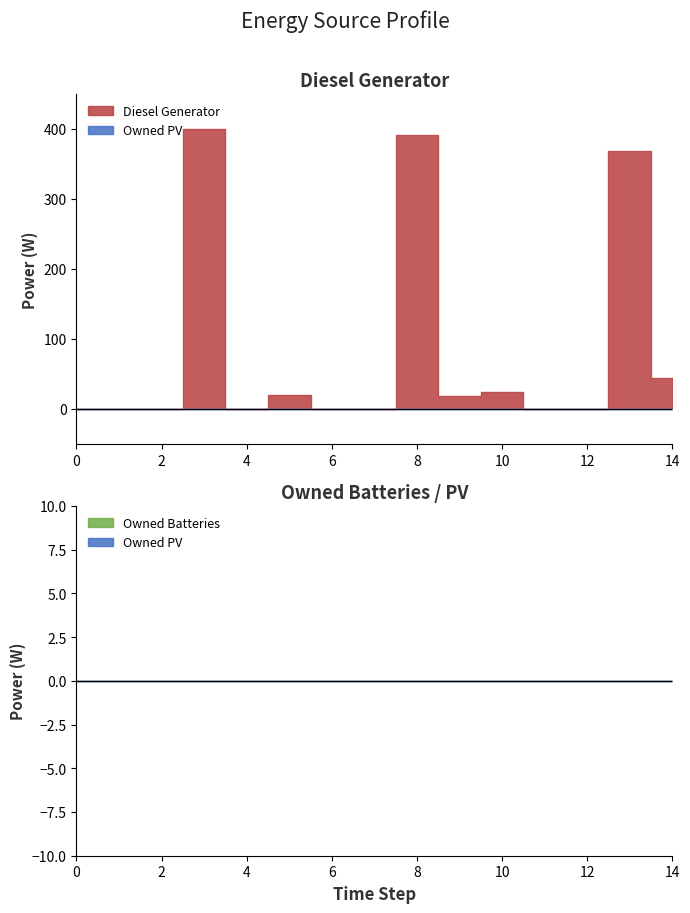

Rank the series by their maximum value, from lowest to highest.

Owned PV, Owned Batteries, Diesel Generator